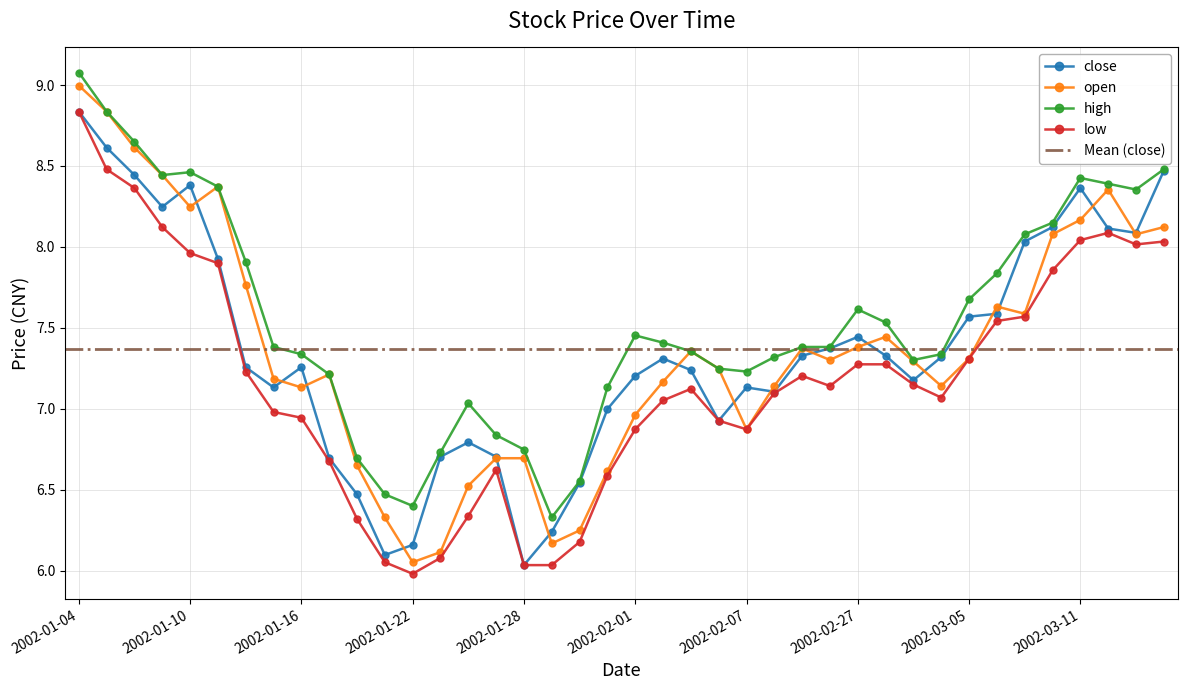

What is the spread (max minus min) of values at 2002-03-13?

0.3